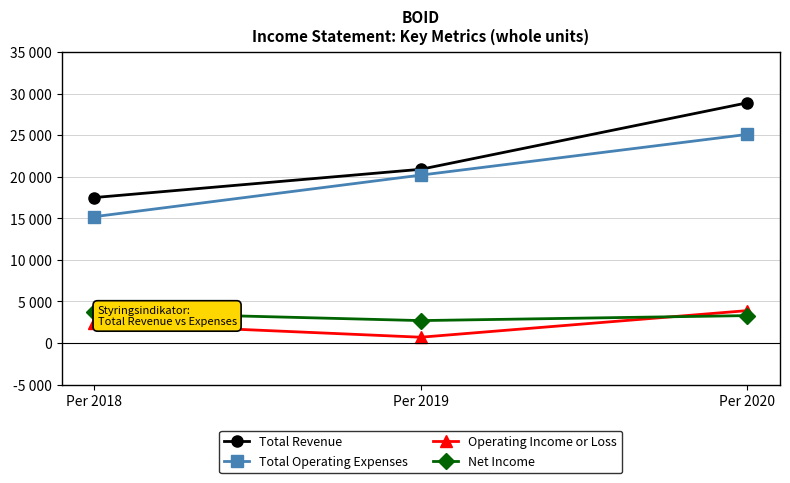

Which series has the widest spread of values?

Total Revenue